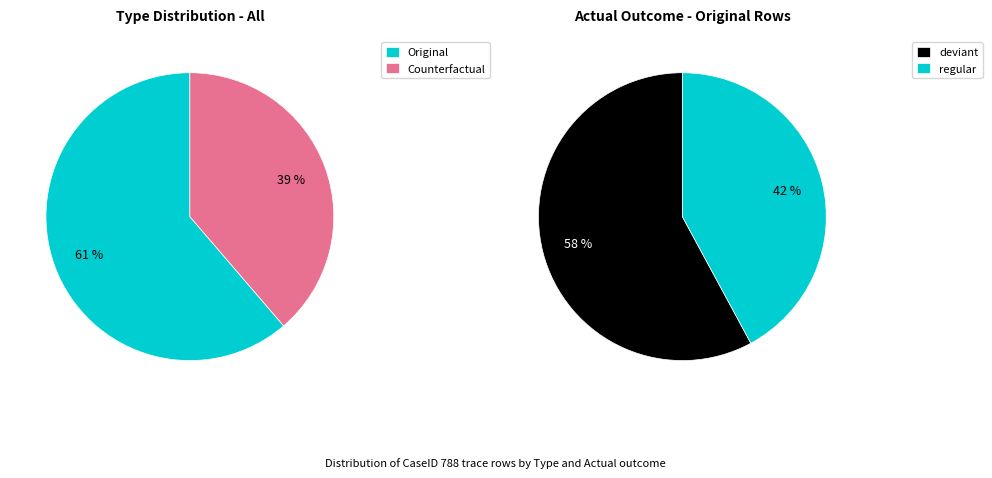

Which category has the smallest portion of the pie?

Counterfactual